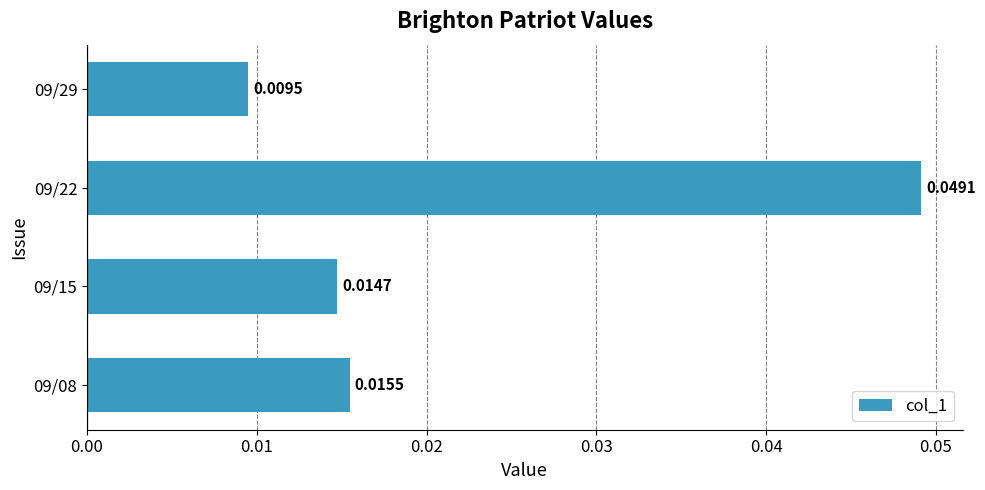

List the labels in order of value, largest first.

09/22, 09/08, 09/15, 09/29